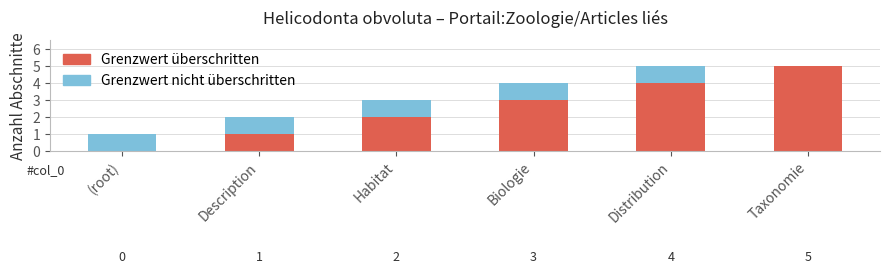

The Grenzwert überschritten series shows 7 at Distribution. True or false?

False